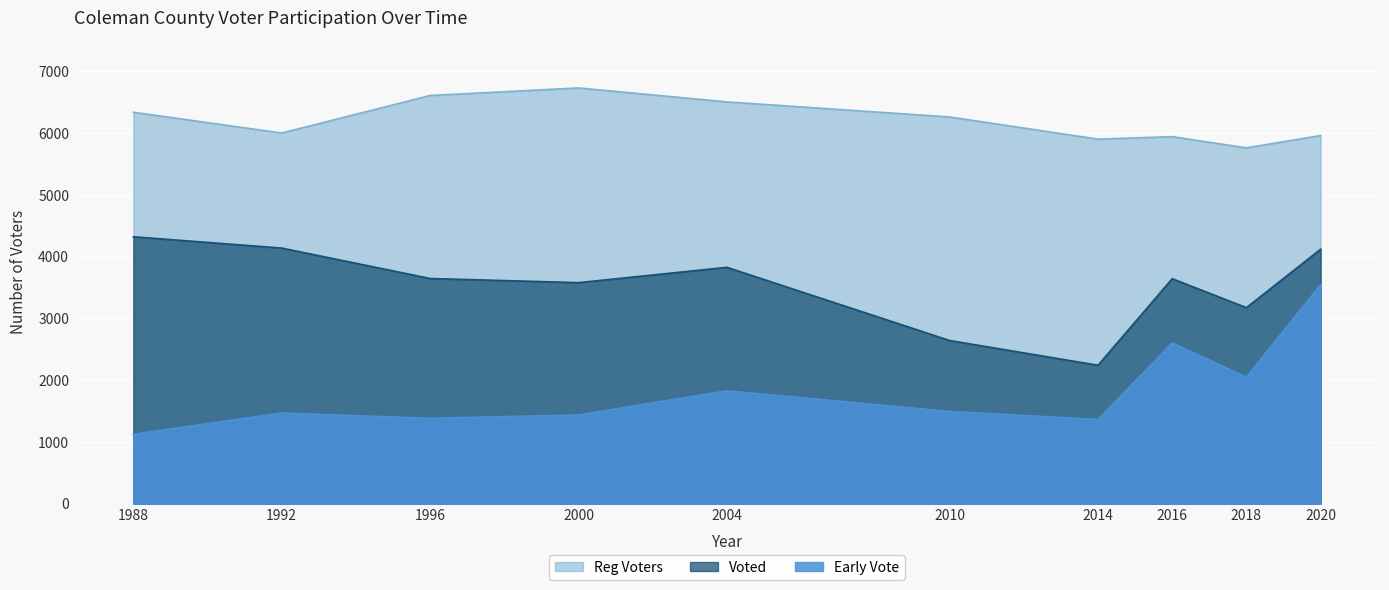

At which label is Early Vote closest to 2334?

2016